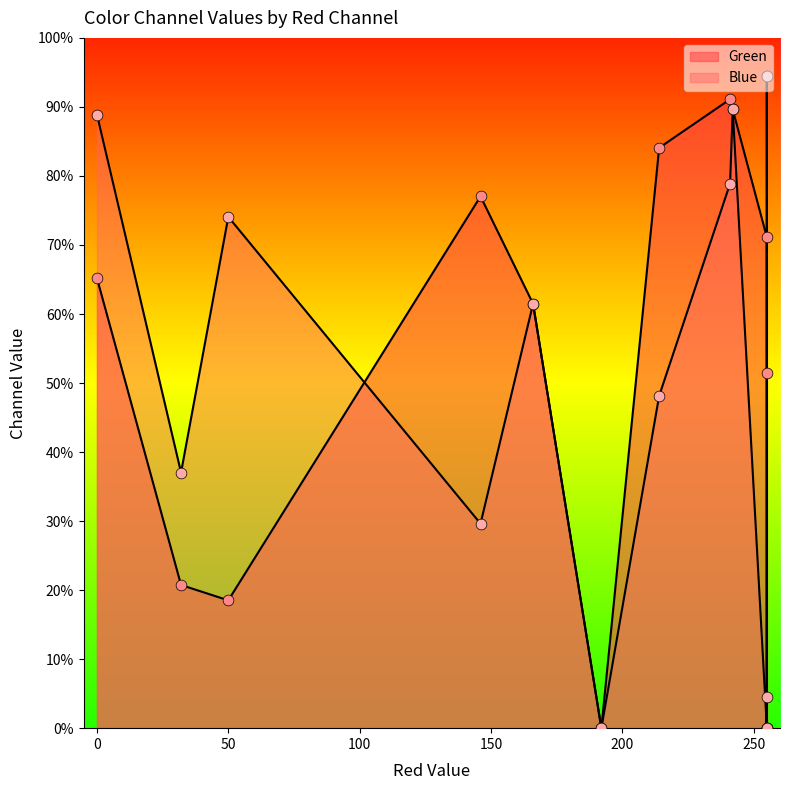

Which series reaches the minimum Y coordinate?

Green